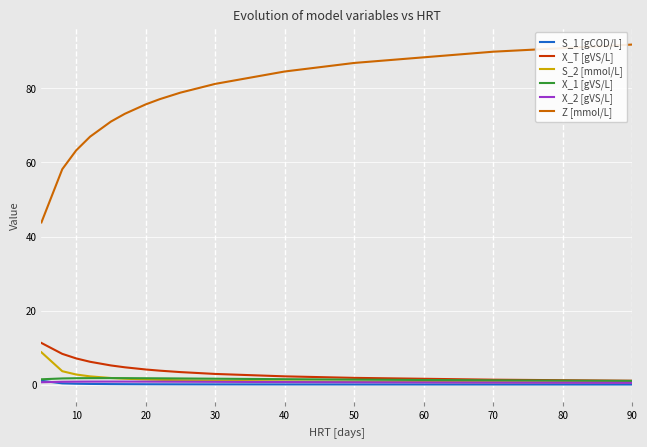

True or false: X_2 [gVS/L] and Z [mmol/L] cross at least once.

False